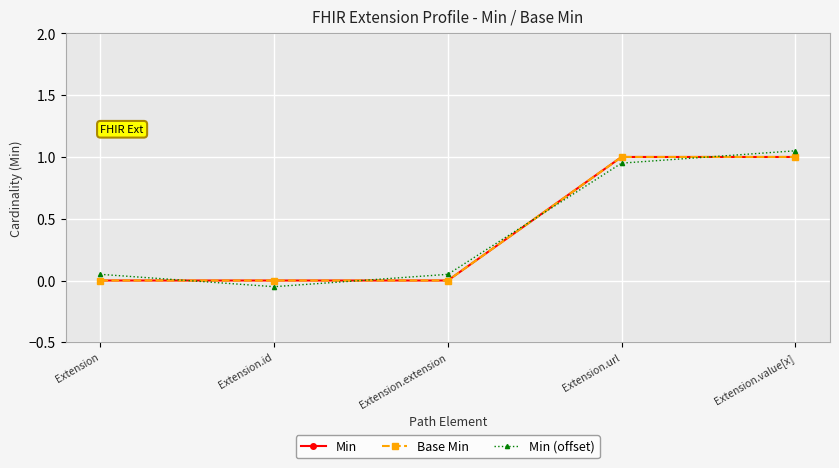

True or false: Min and Base Min cross at least once.

False